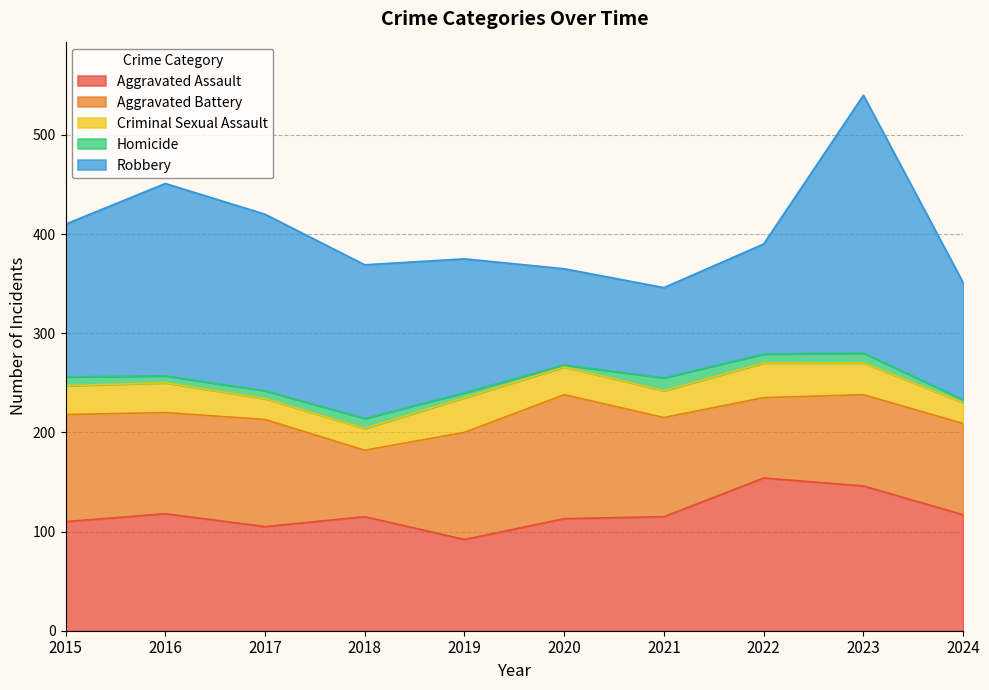

What is the difference between the maximum and minimum values in the Robbery series?

169